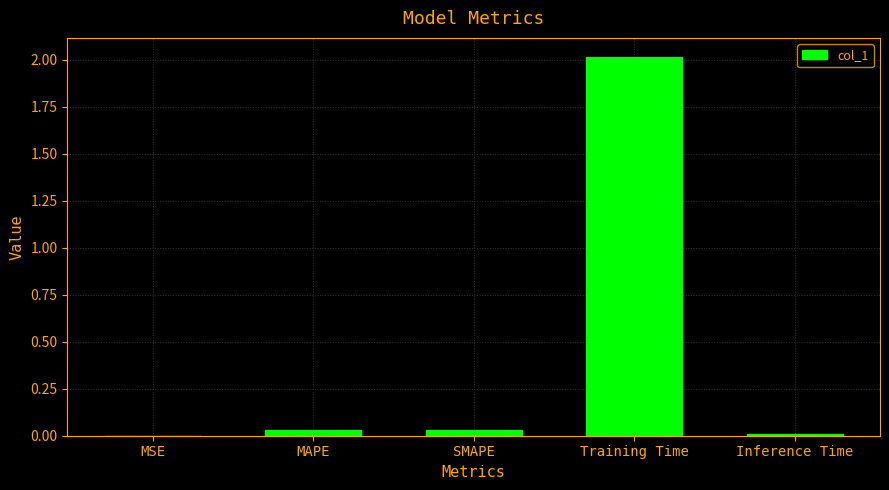

The chart shows a value of 0.0 at MAPE. True or false?

True